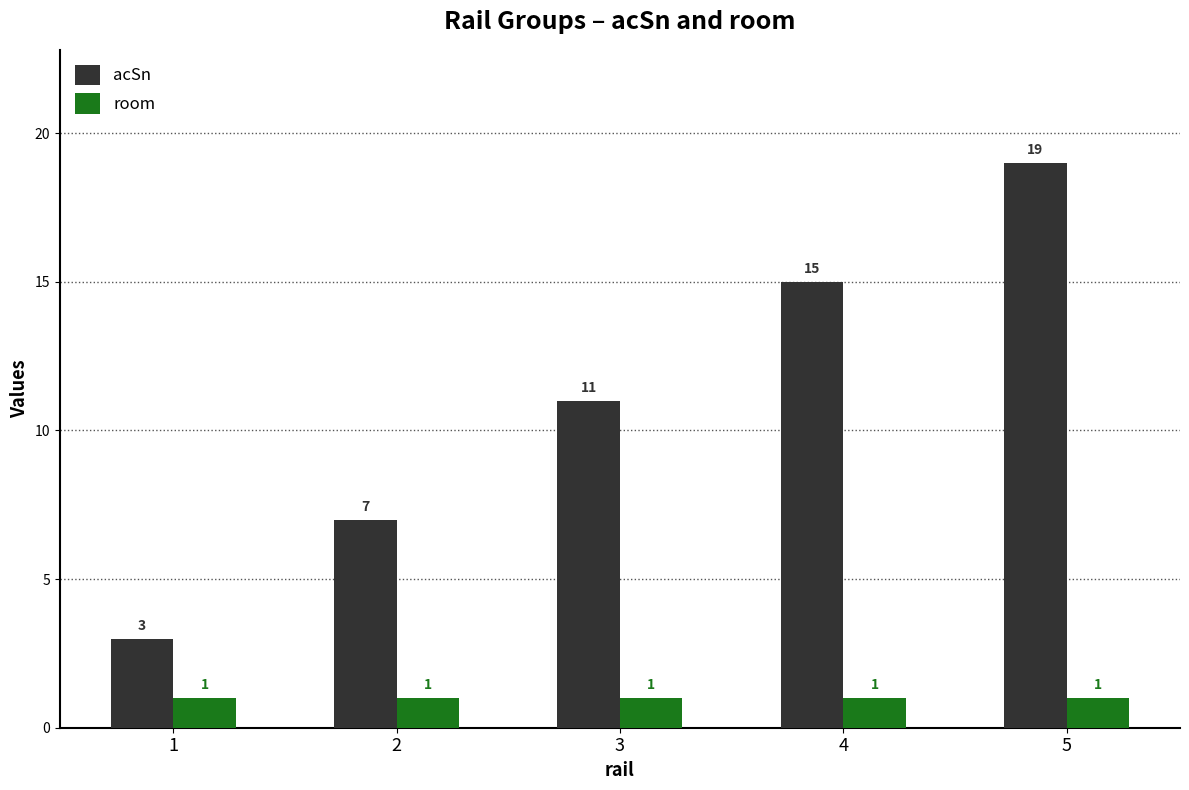

What value does the acSn series have at 5, to the nearest 10?

20